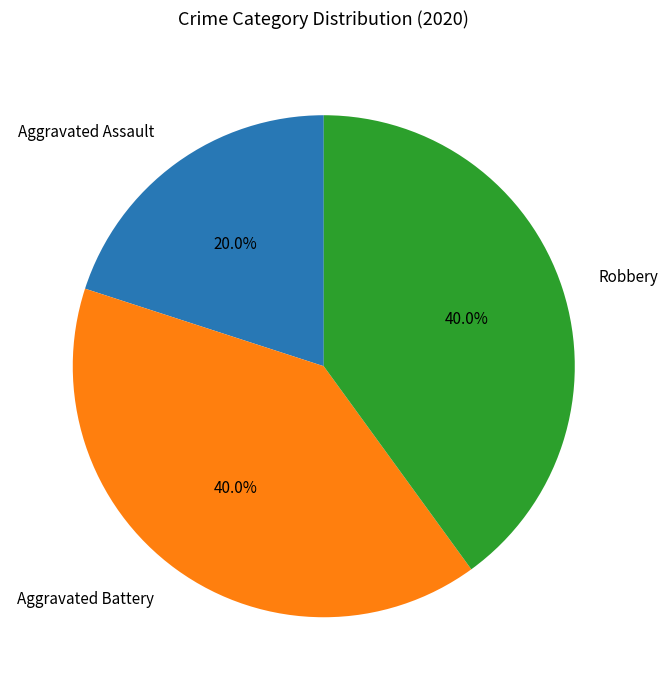

Is there any slice that represents more than half of the pie?

No